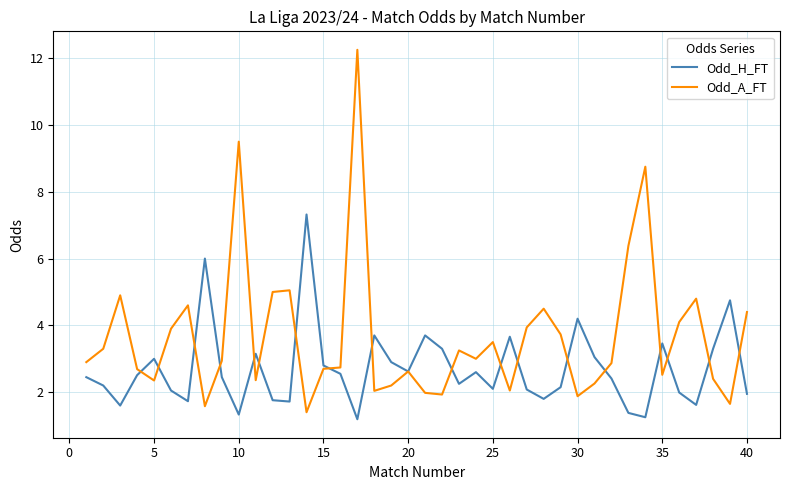

List the series in order of their overall mean, highest first.

Odd_A_FT, Odd_H_FT